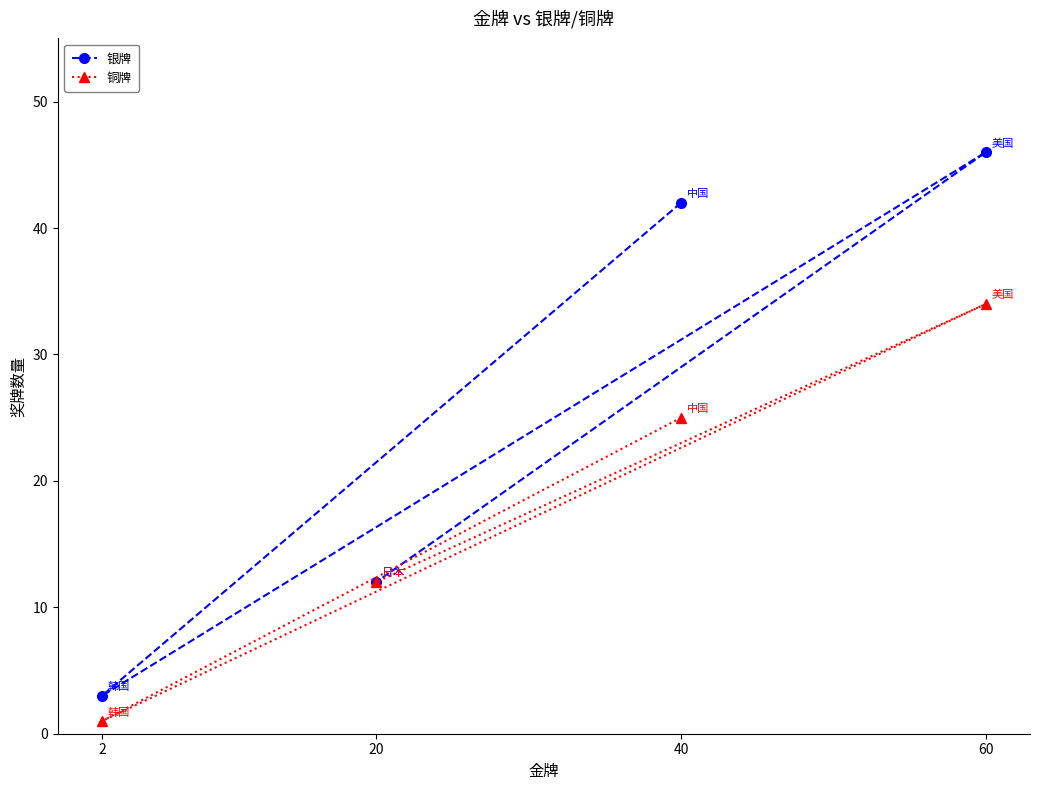

Between 60 and 2, which is larger?

60